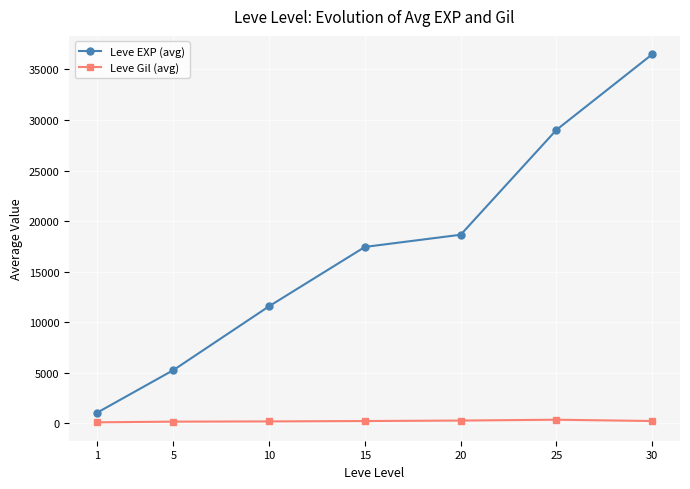

What is the sum of all Leve EXP (avg) values?

119536.8